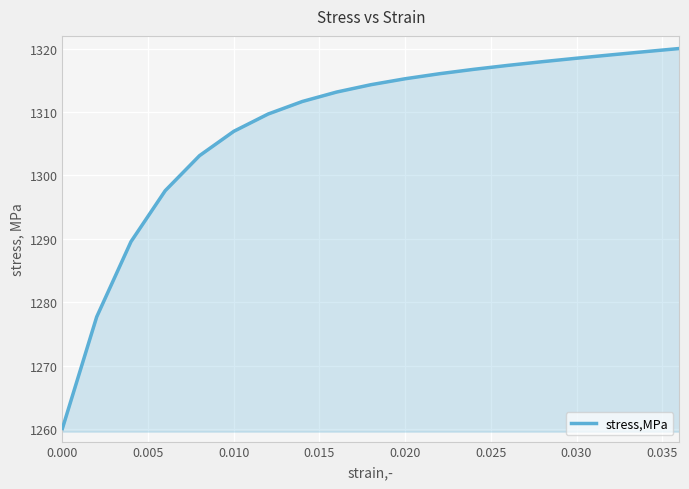

What is the greatest value displayed?

1320.0